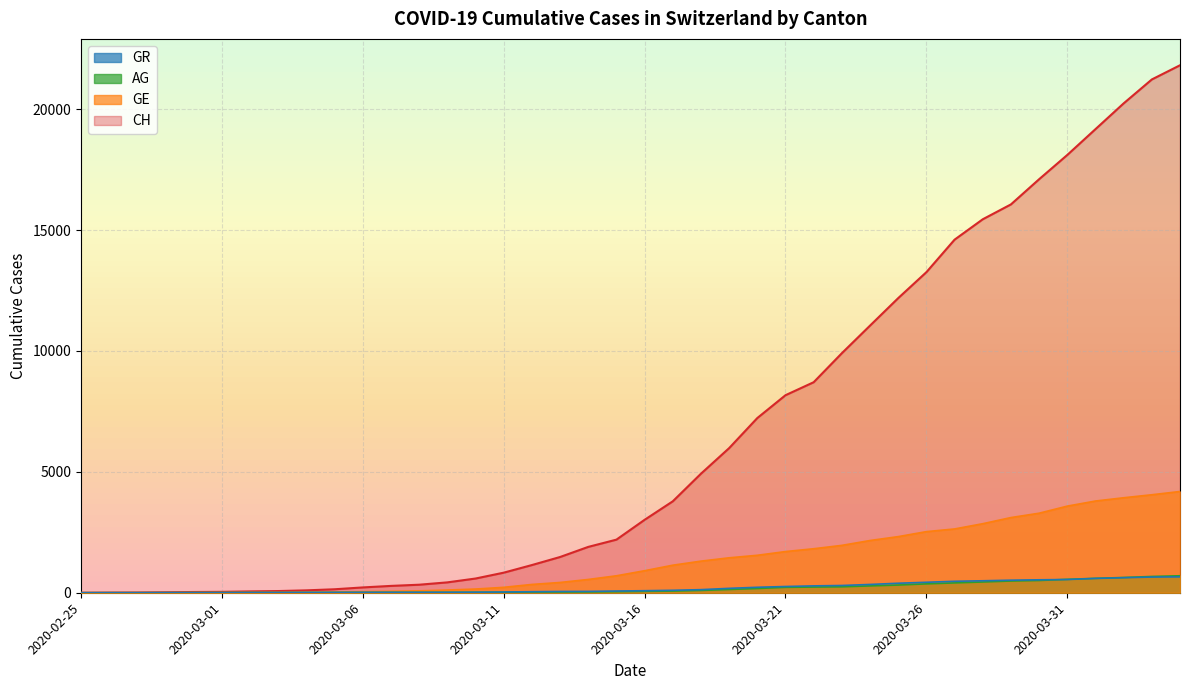

Which series has the widest spread of values?

CH